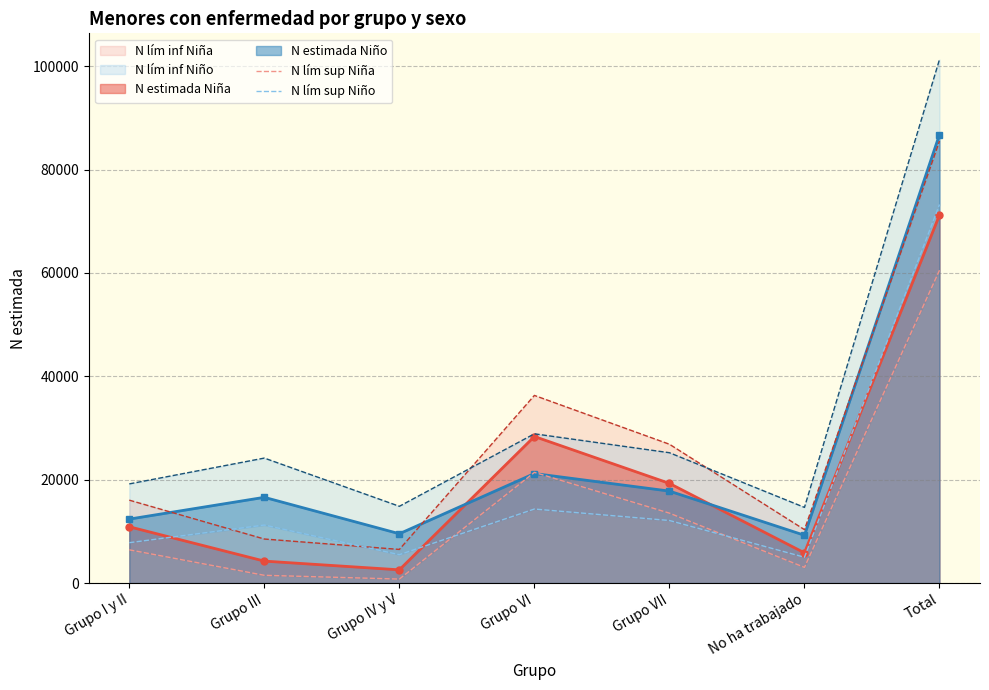

How many data points does each series have?

7